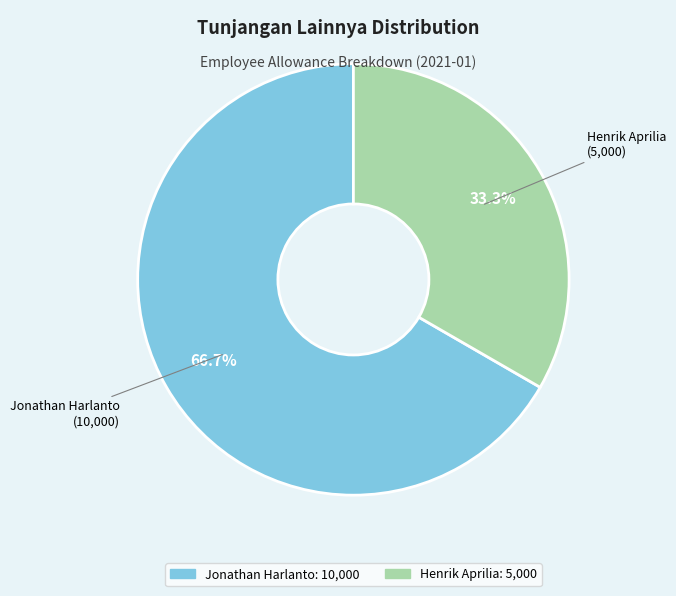

Count the number of slices in the pie.

2